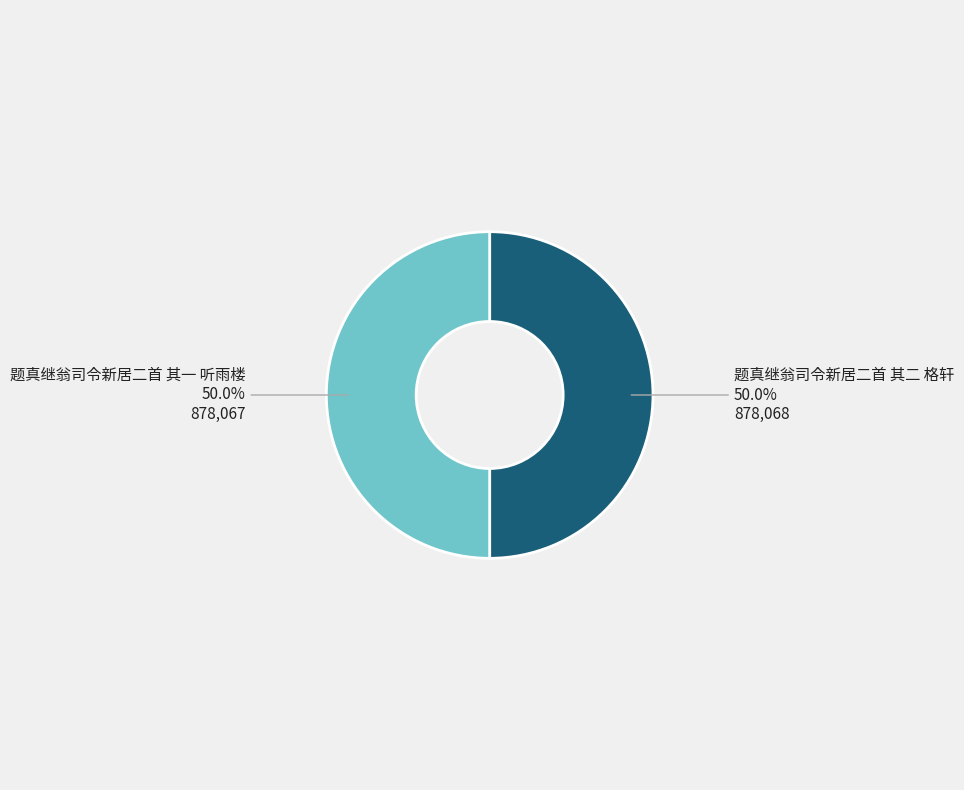

How many slices are in this pie chart?

2